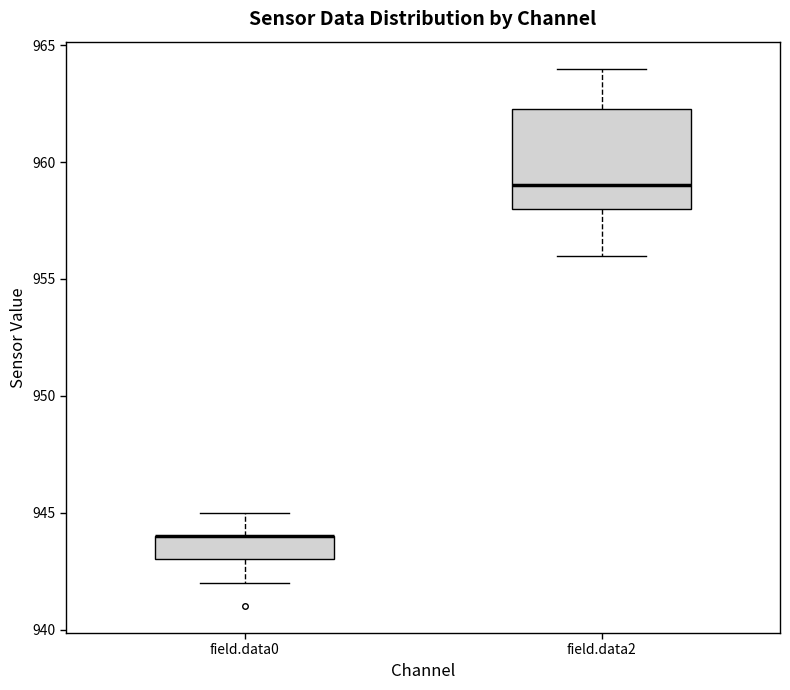

Where does the lower whisker of the box for field.data0 end on the y-axis? The values are not printed on the chart, so give them approximately, as read against the axis.

942.0